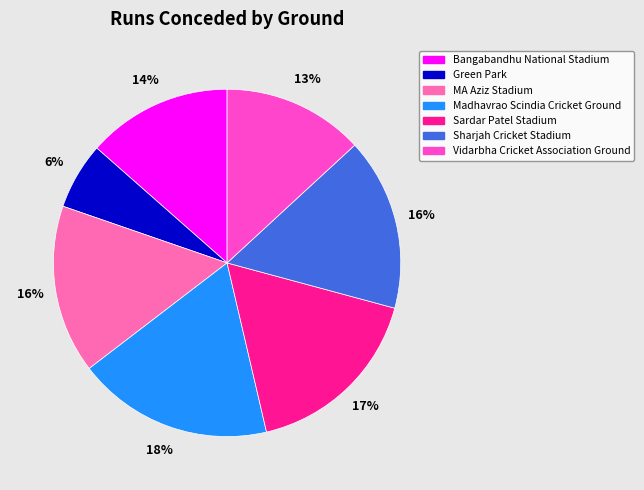

Which slice is the largest?

Madhavrao Scindia Cricket Ground